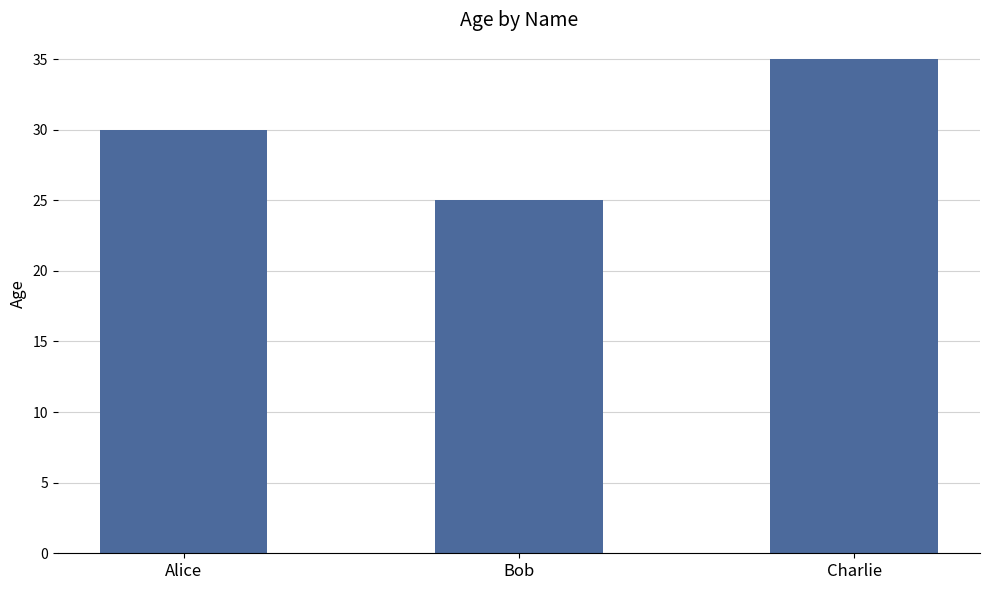

Which has a higher value, Bob or Alice?

Alice